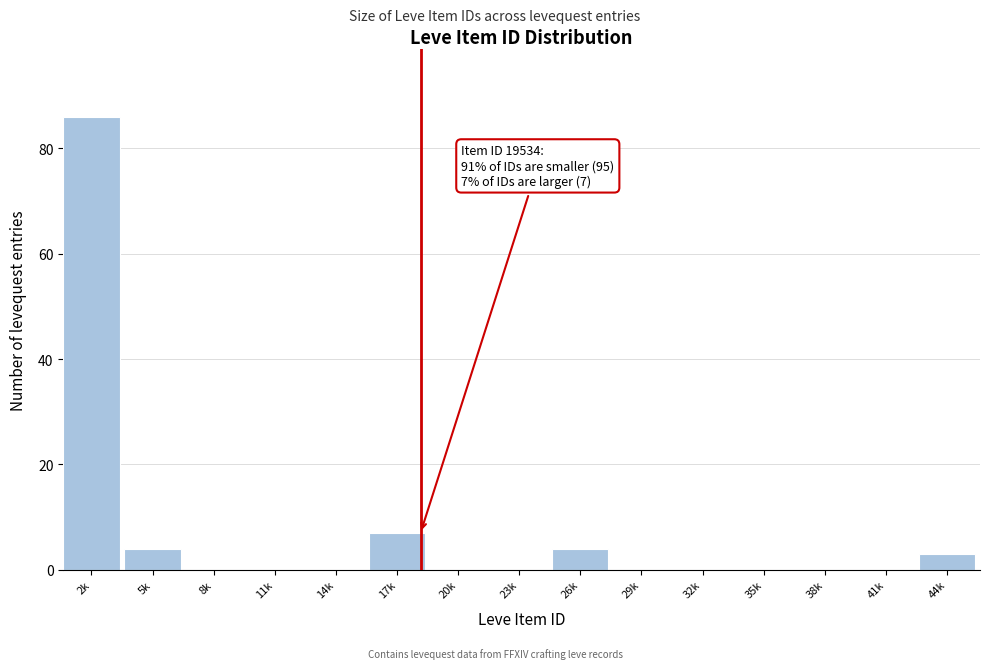

Reading right to left, extract all data points from this chart.

44k=3	41k=0	38k=0	35k=0	32k=0	29k=0	26k=4	23k=0	20k=0	17k=7	14k=0	11k=0	8k=0	5k=4	2k=86